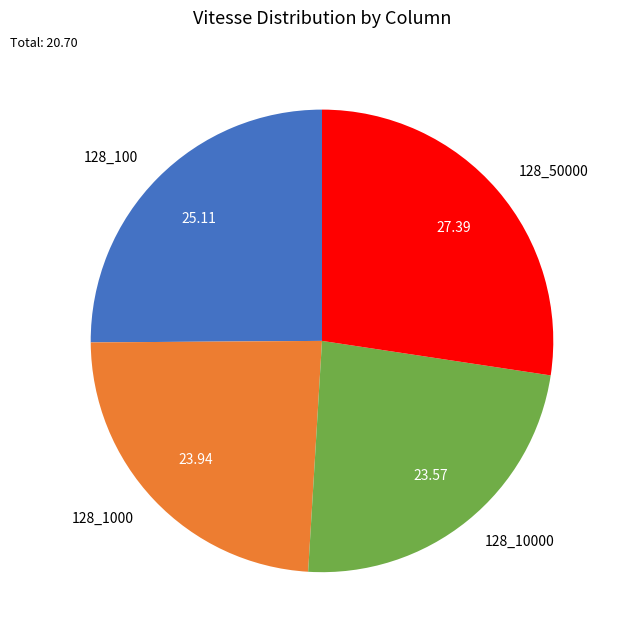

Between 128_10000 and 128_50000, which is larger?

128_50000